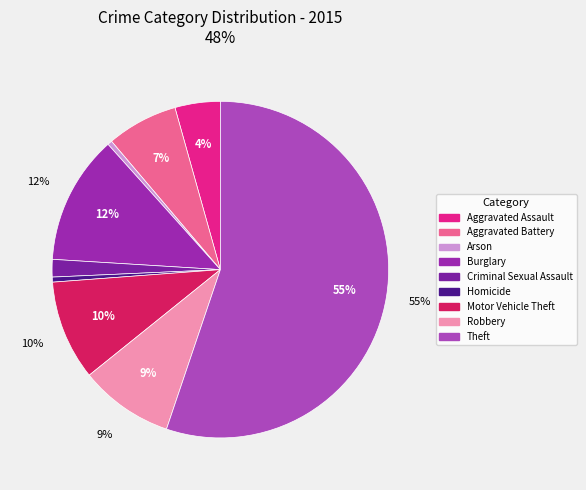

To the nearest percent, what is the difference between the Aggravated Assault and Burglary slice percentages?

8%